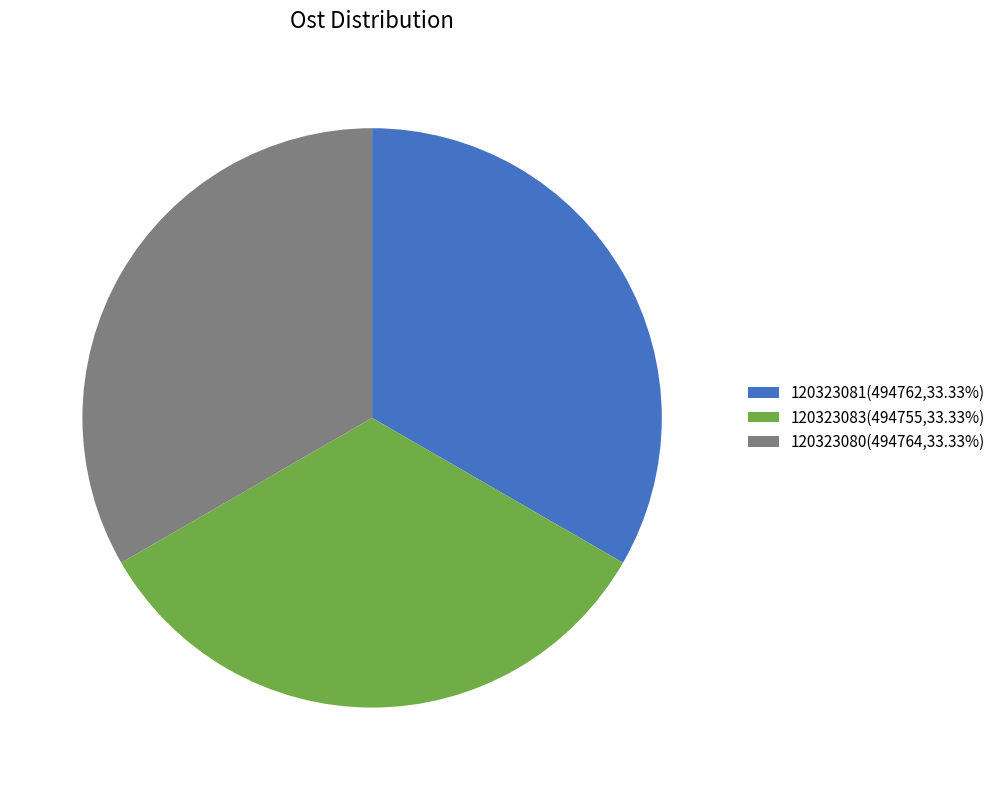

Combined, do 120323081(494762,33.33%) and 120323083(494755,33.33%) account for over 50%?

Yes